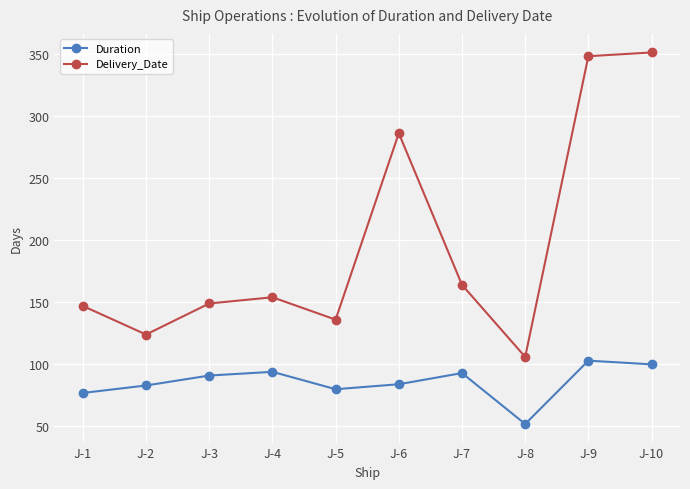

True or false: Duration has more than 2 points higher than both neighbors.

True